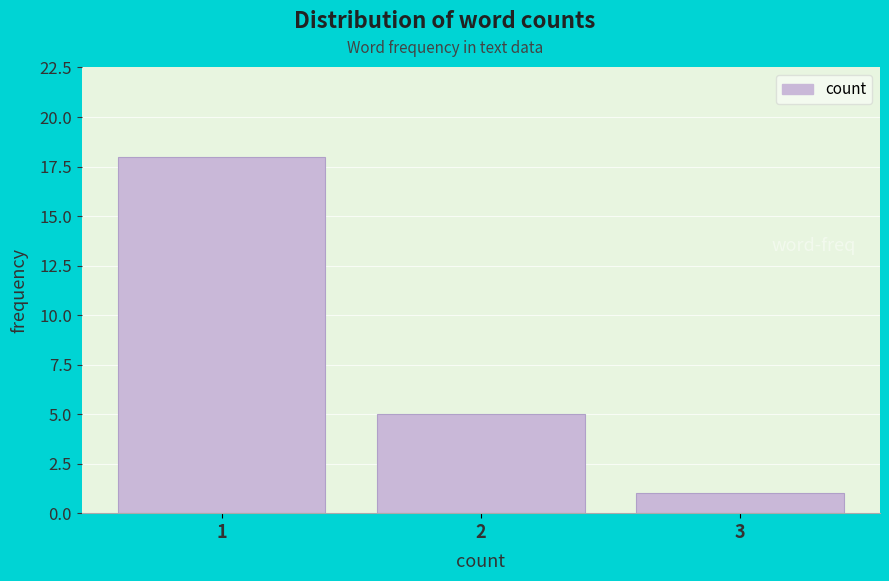

Reading left to right, extract all data points from this chart.

18	5	1